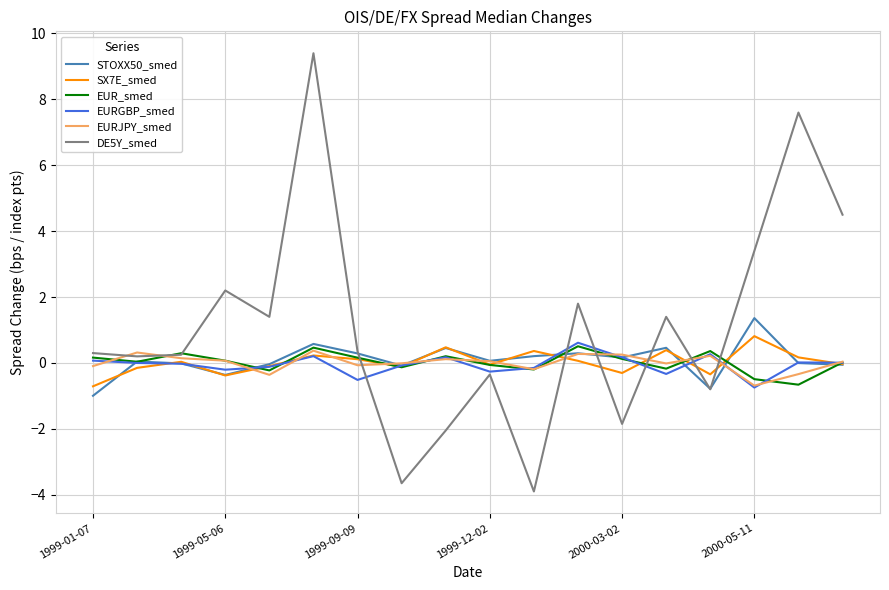

Which series has the largest total across all categories?

DE5Y_smed